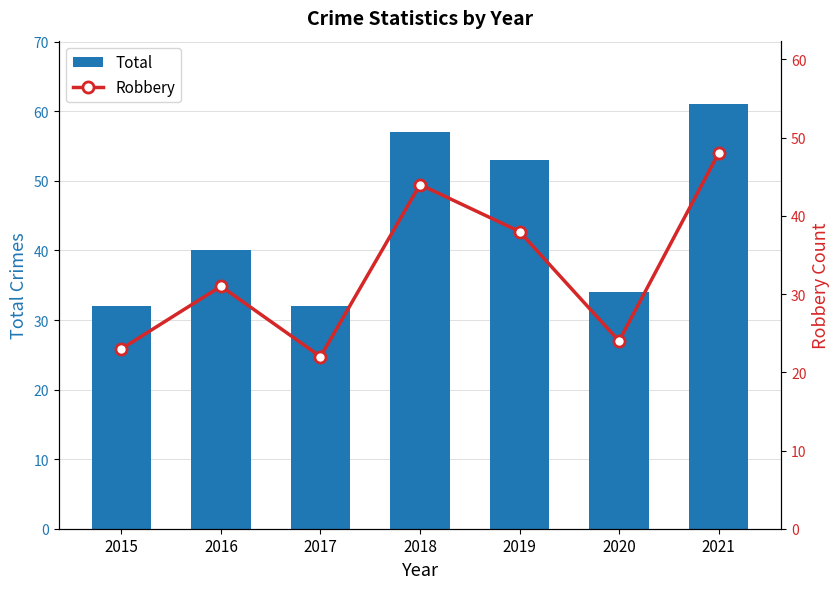

The Robbery series shows 23 at 2018. True or false?

False